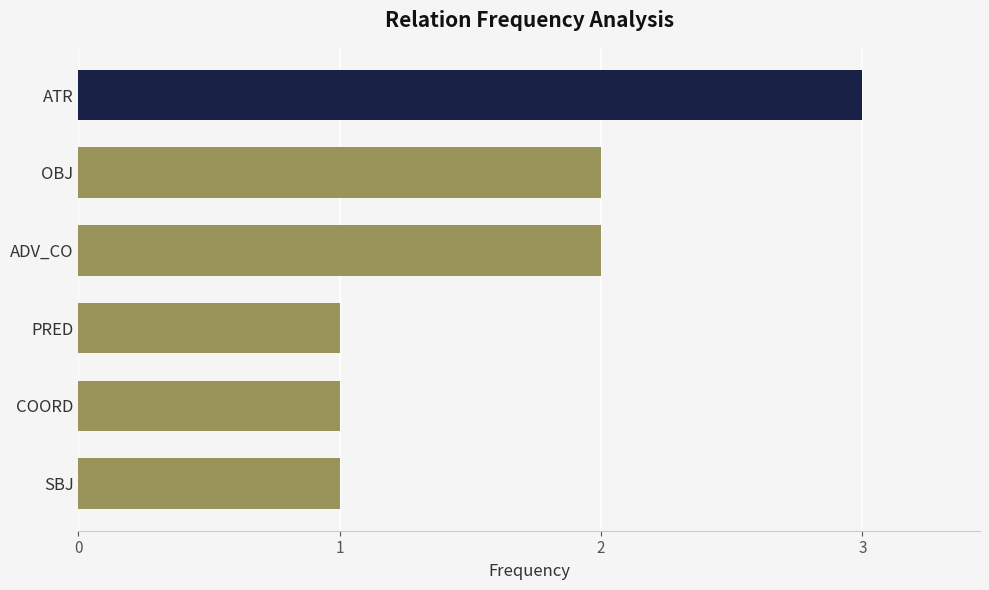

What is the difference between the maximum and minimum values?

2